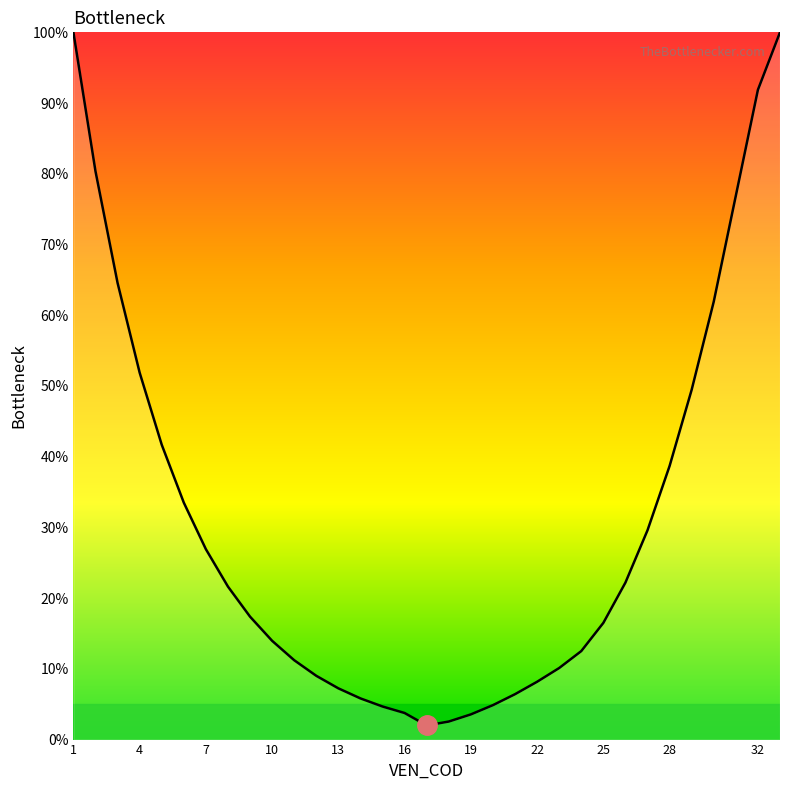

Count the number of values greater than 17.

16